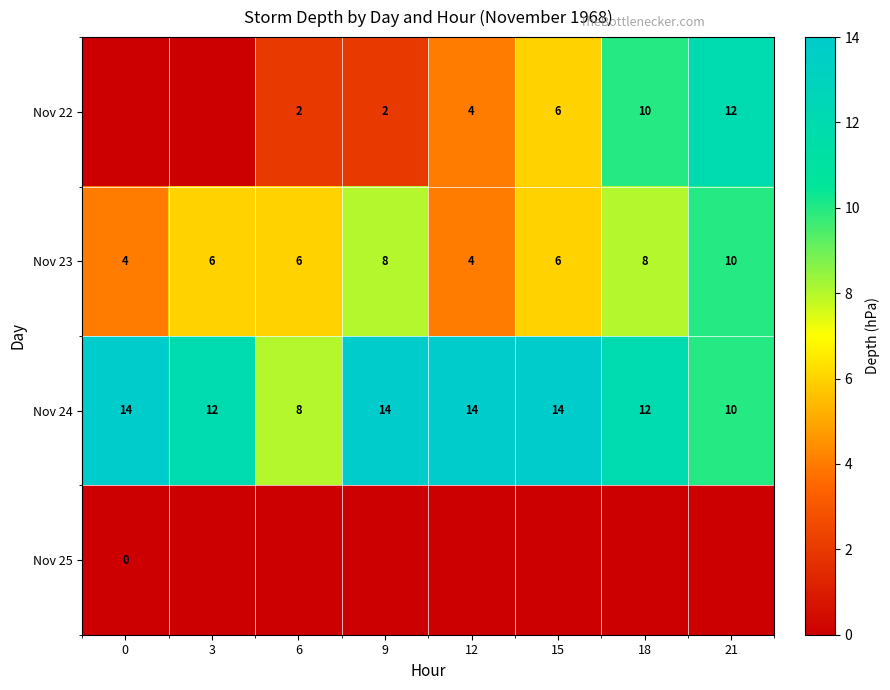

What is the maximum value for Nov 24?

14